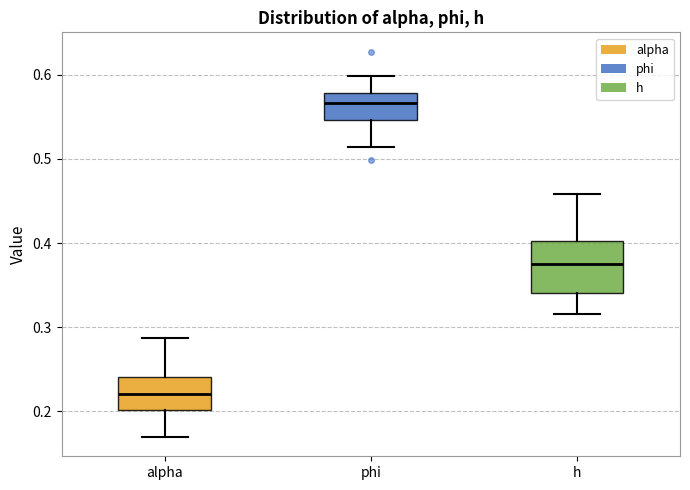

Reading left to right, read every box against the y-axis: the position of its median line, the range the box covers, and the ends of its whiskers. The values are not printed on the chart, so give them approximately, as read against the axis.

alpha: median 0.22, box 0.20 to 0.24, whiskers 0.17 to 0.29
phi: median 0.57, box 0.55 to 0.58, whiskers 0.51 to 0.60
h: median 0.37, box 0.34 to 0.40, whiskers 0.32 to 0.46